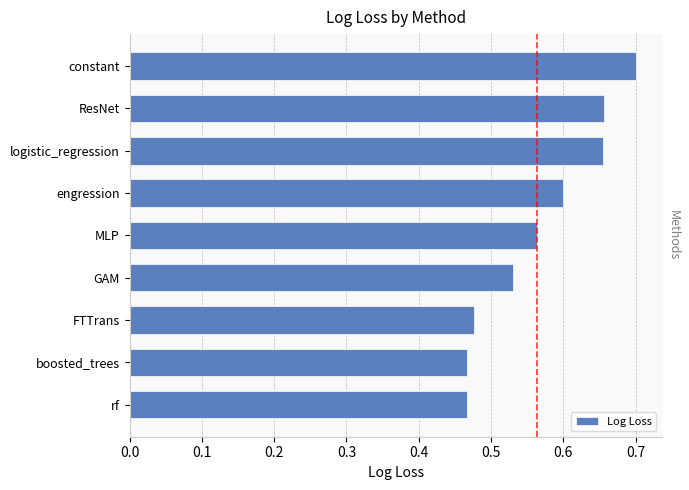

What is the sum of all values?

5.1